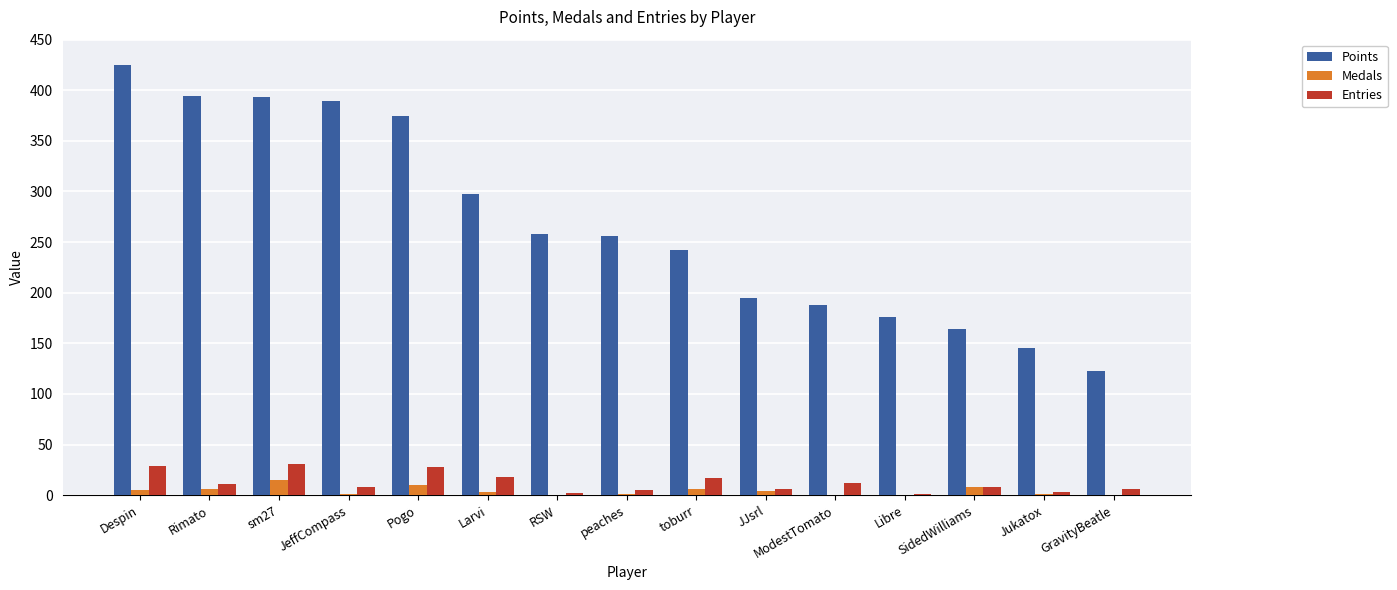

Where does the Points series first go above 256?

Despin